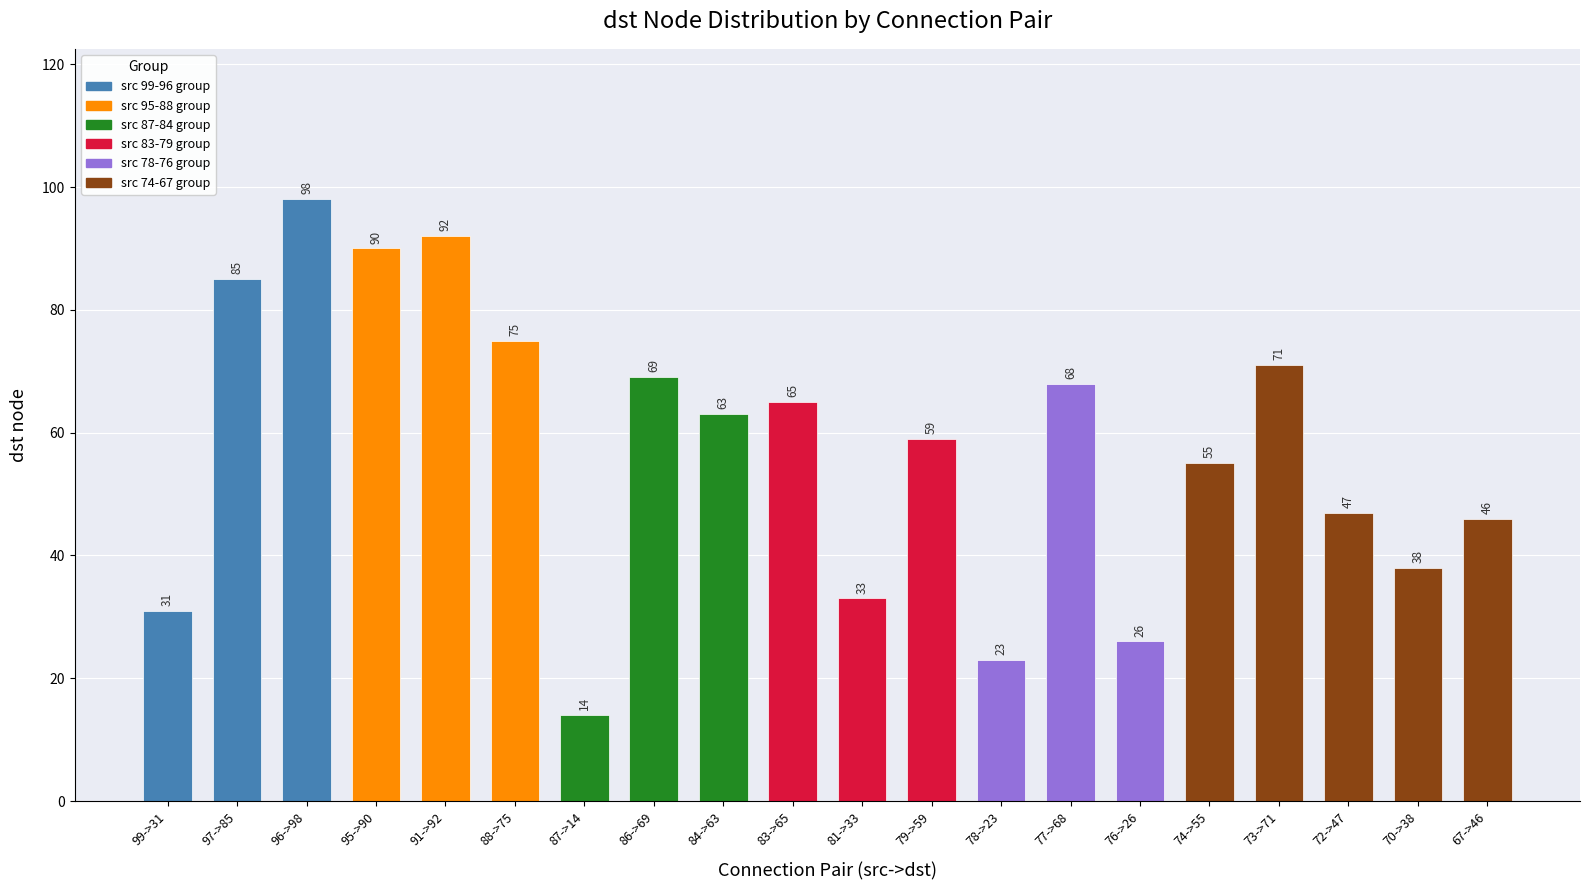

Which label corresponds to the largest value in the chart?

96->98